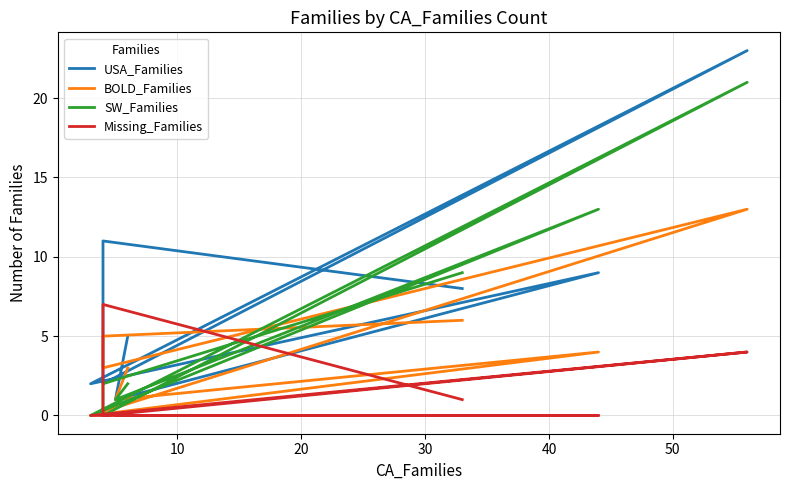

At which category does the chart reach its minimum across all series?

40